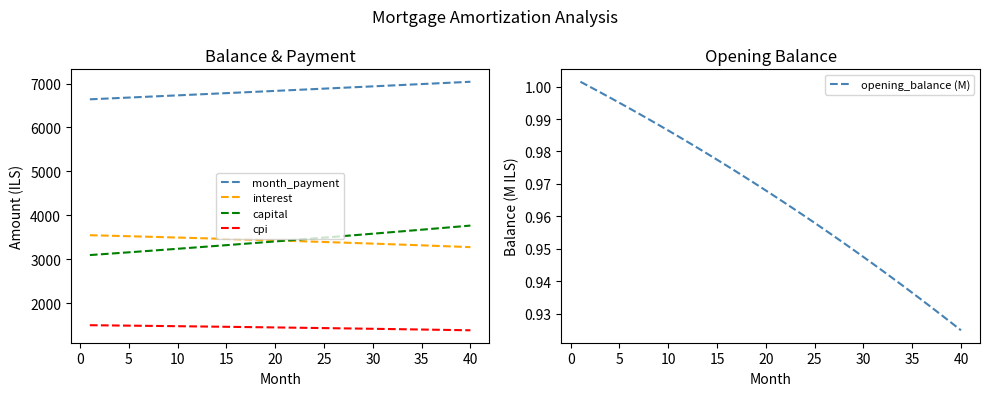

True or false: opening_balance (M) and month_payment intersect in this chart.

False